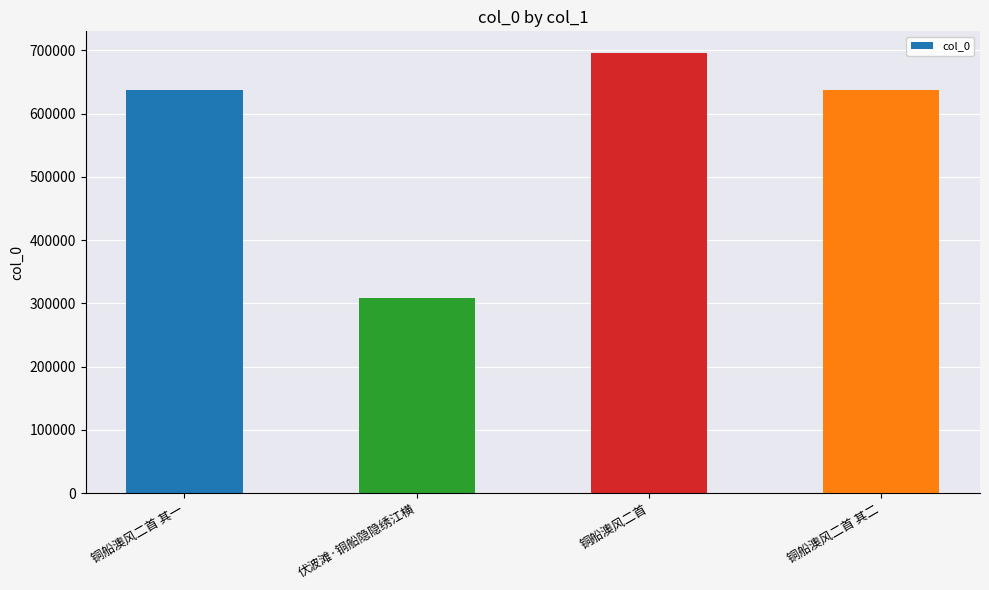

At which label does the data first exceed 637984?

铜船澳风二首